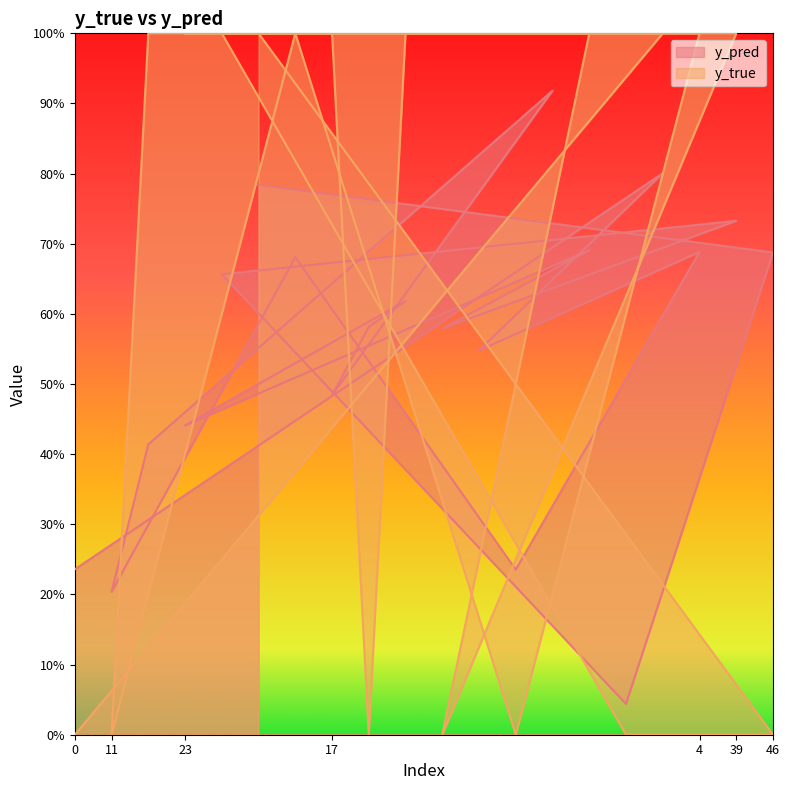

What is the difference between the second highest and minimum values in the y_true series?

1.0